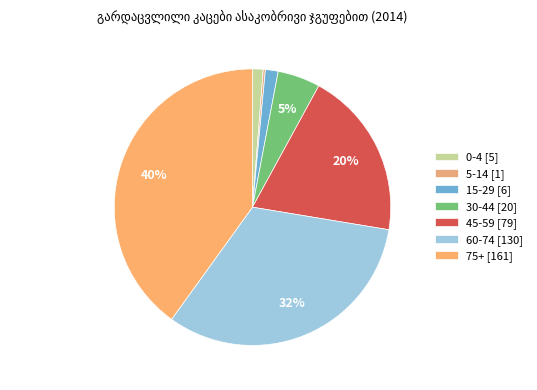

To the nearest percent, what is the average slice percentage?

14%